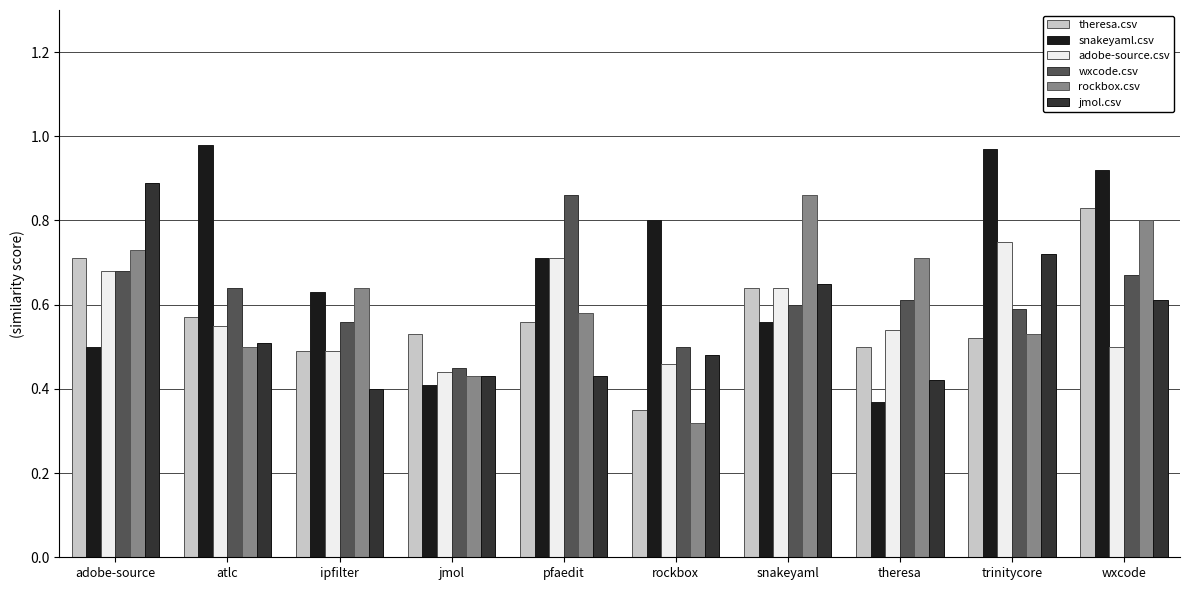

The adobe-source.csv series shows 0.5 at ipfilter. True or false?

True